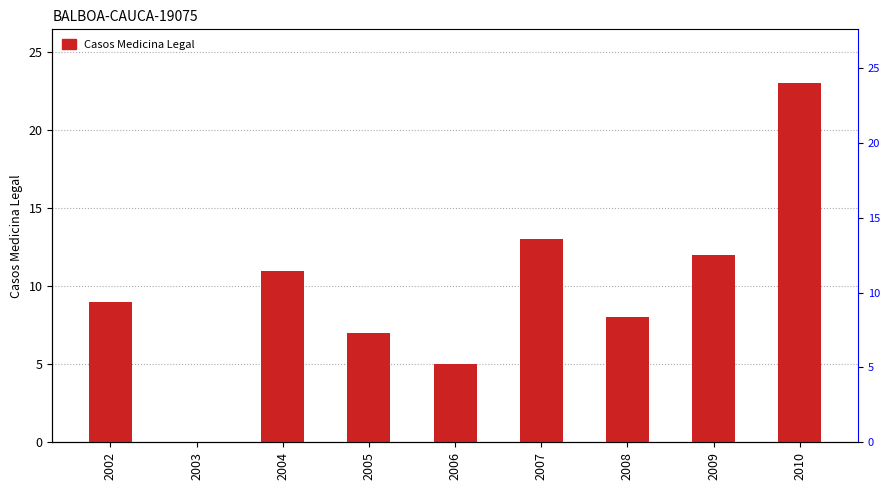

Reading right to left, what are all the values shown in this chart?

23	12	8	13	5	7	11	0	9